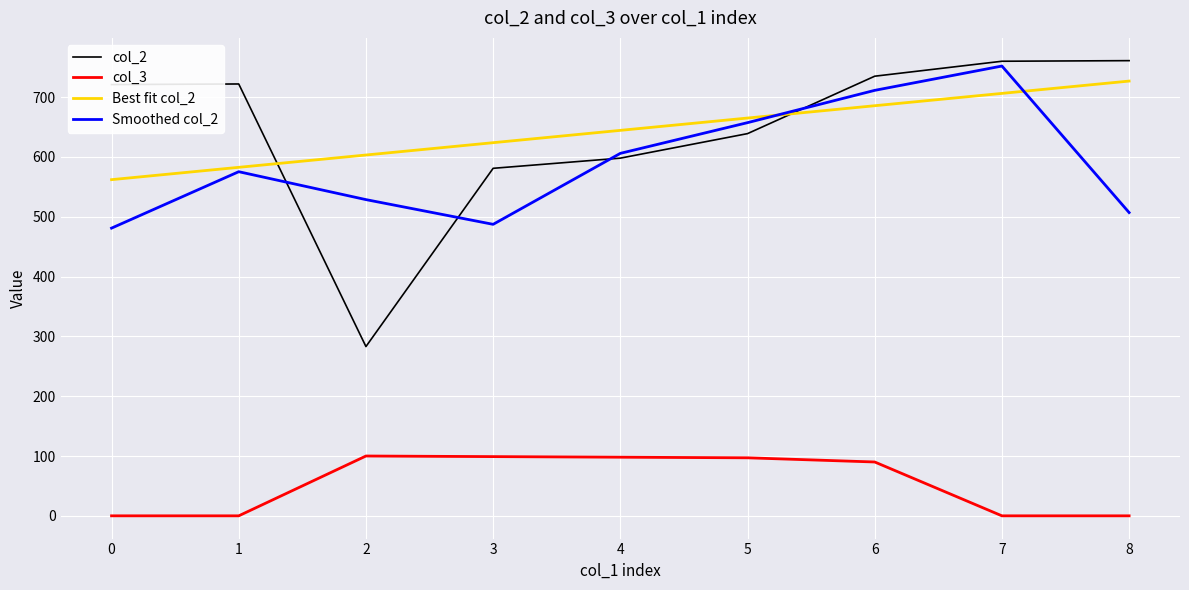

At which category does col_2 reach its first local valley?

2